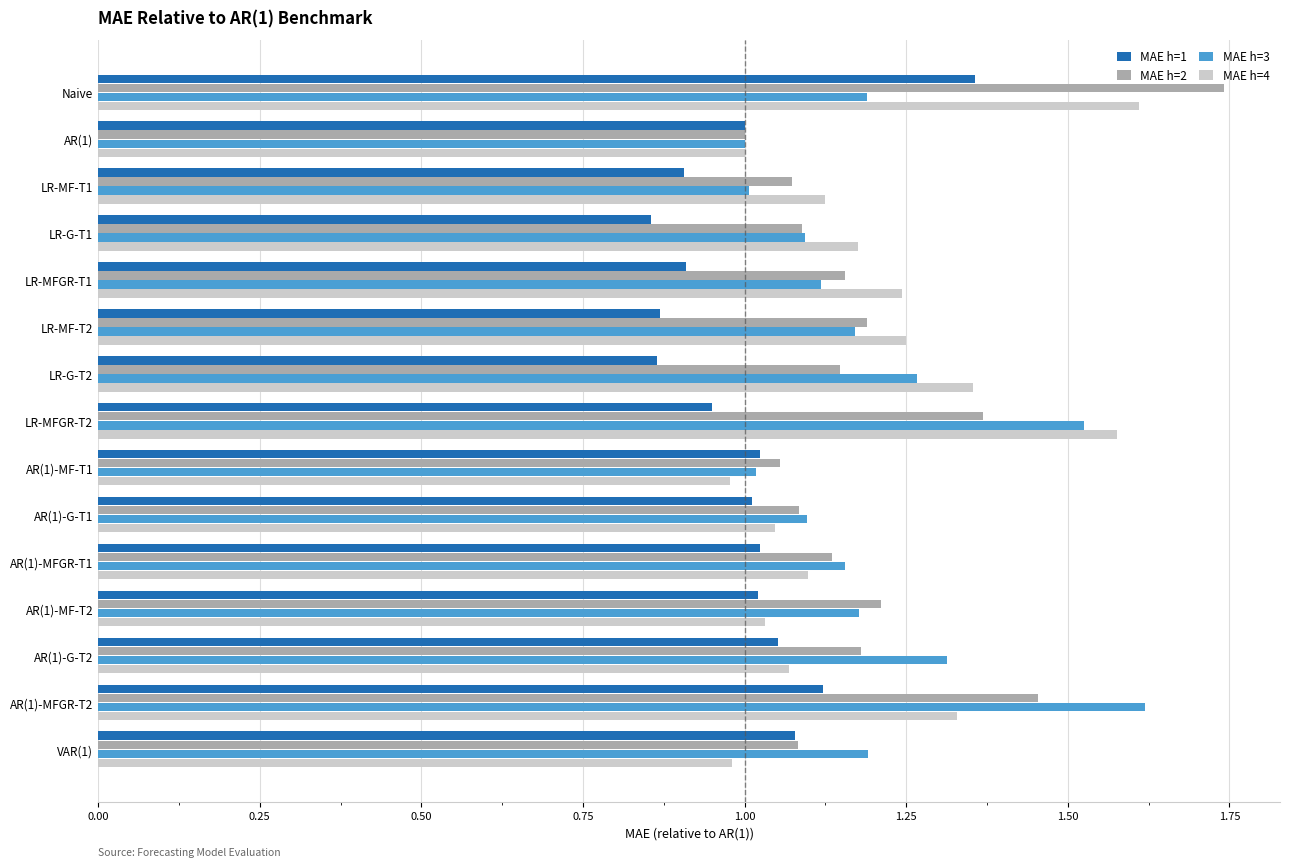

Which category has the highest value in the MAE h=1 series?

Naive